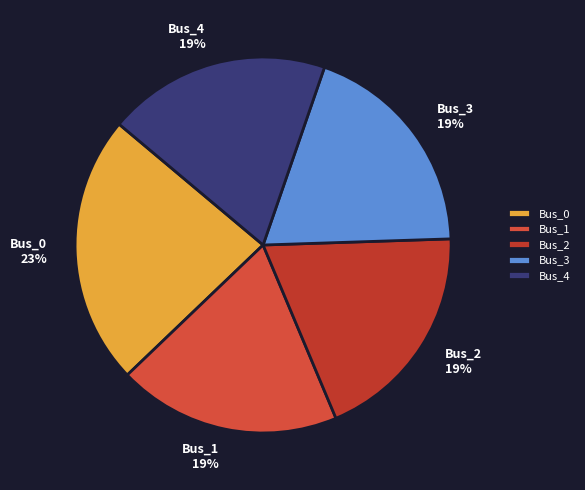

Is it true that Bus_4 is 19% of the pie?

True